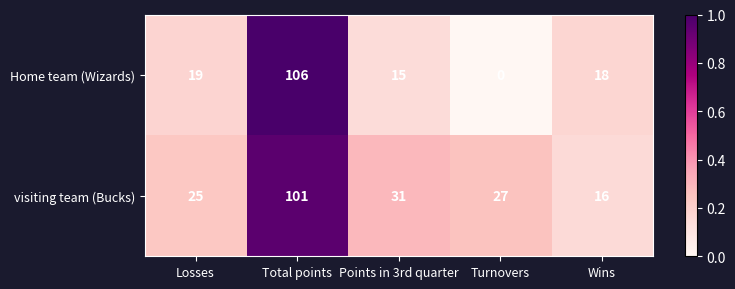

How many distinct data groups are displayed?

2